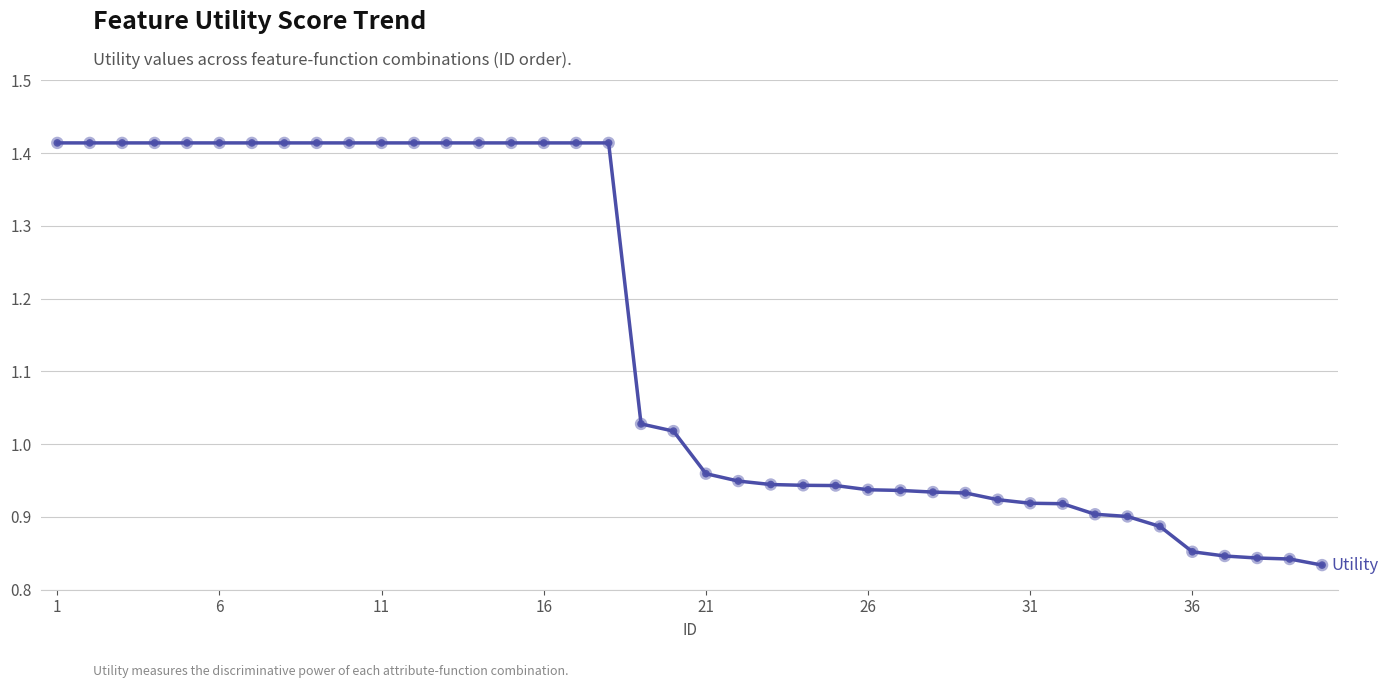

What is the difference between the maximum and minimum values?

0.6